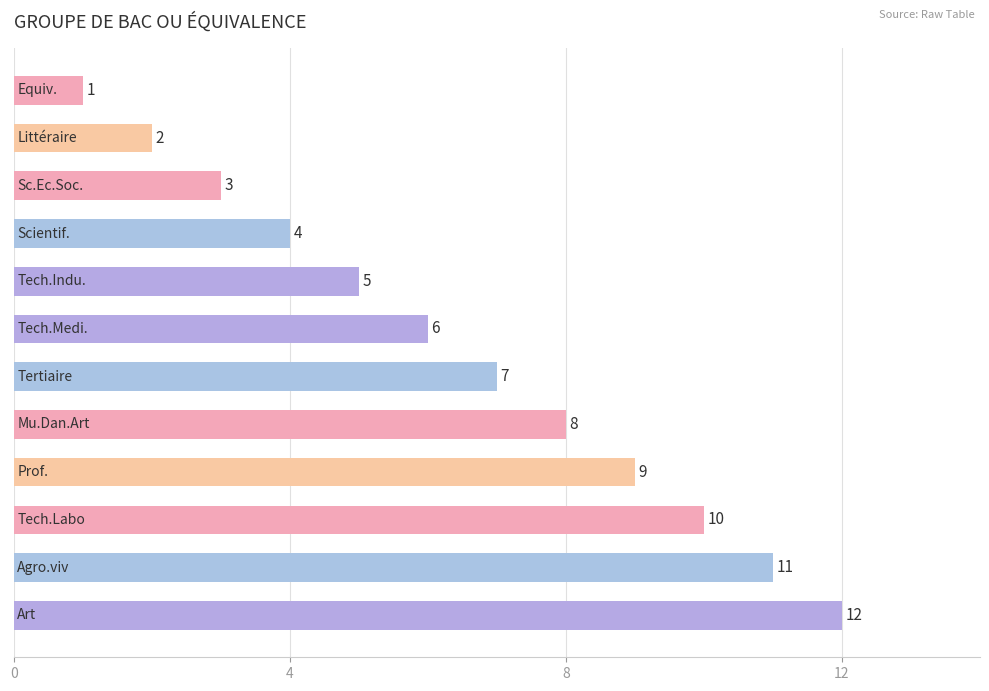

What is the difference between the second highest and minimum values?

10